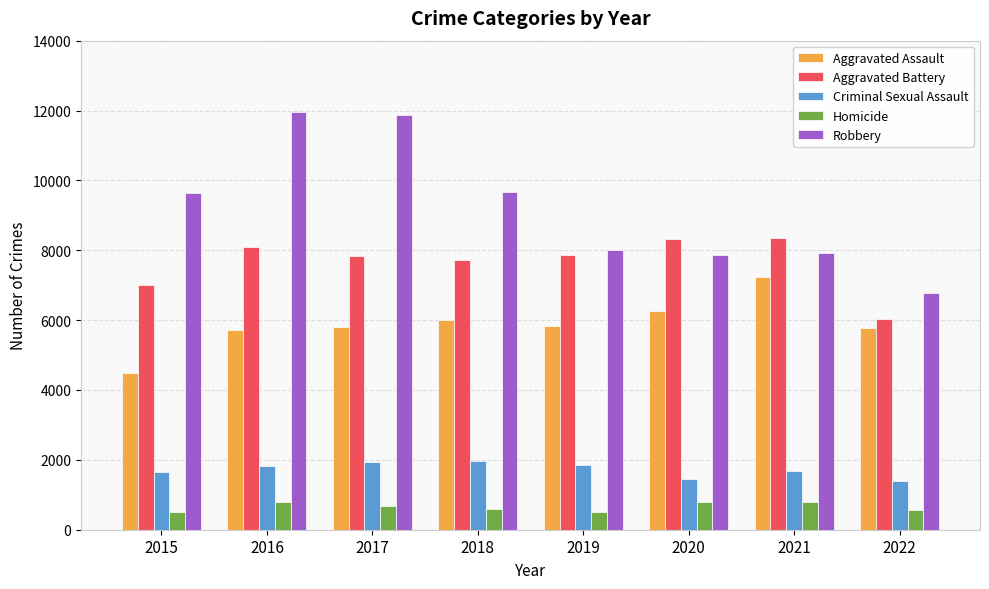

What is the total value across all series at 2020?

24668